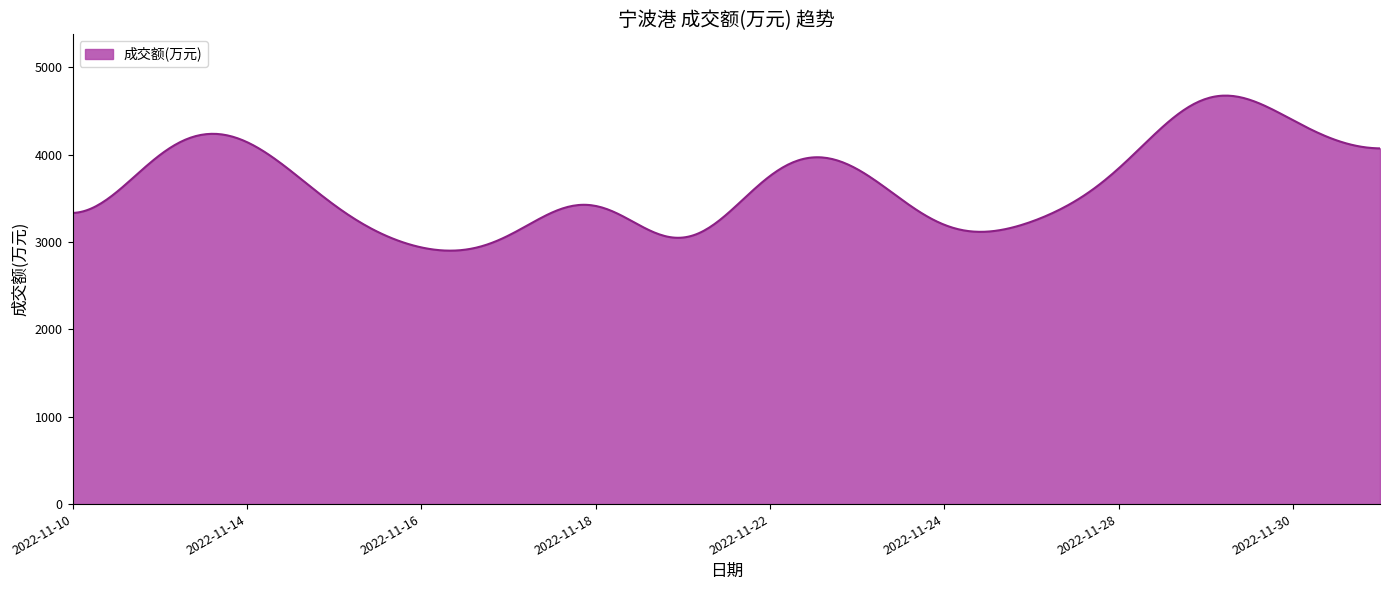

What is the difference between the maximum and minimum values?

1775.6